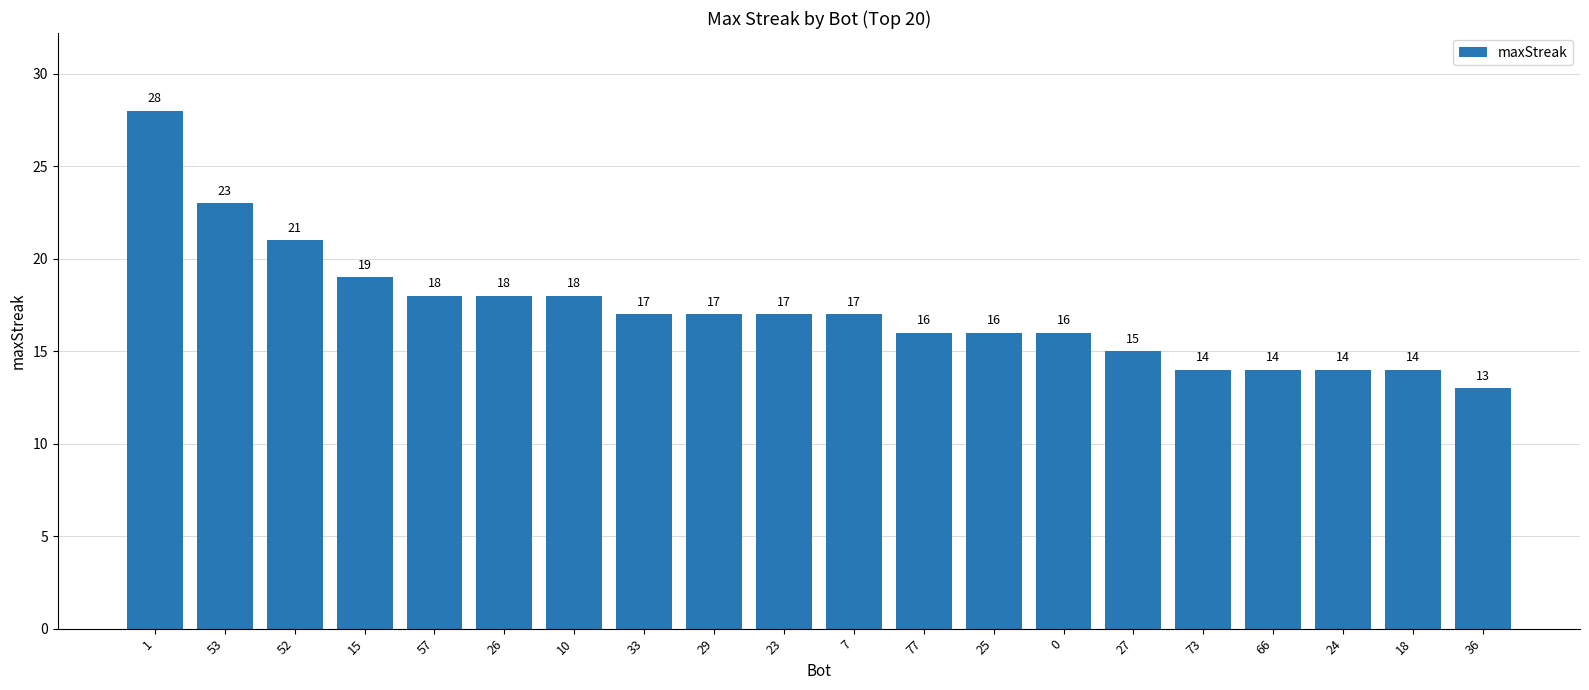

What is the change in value from 26 to 0?

-2